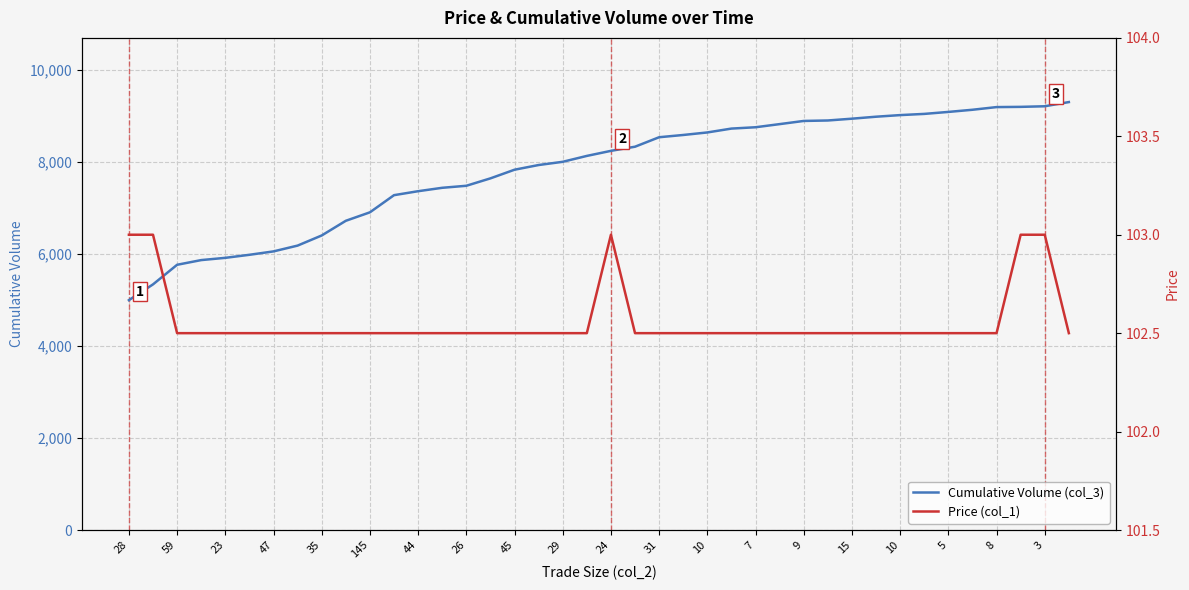

How many lines are shown in the chart?

2